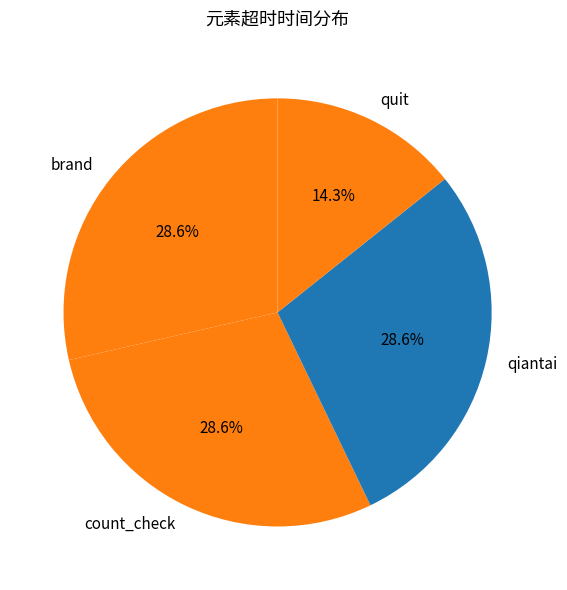

Which slice is the smallest?

quit